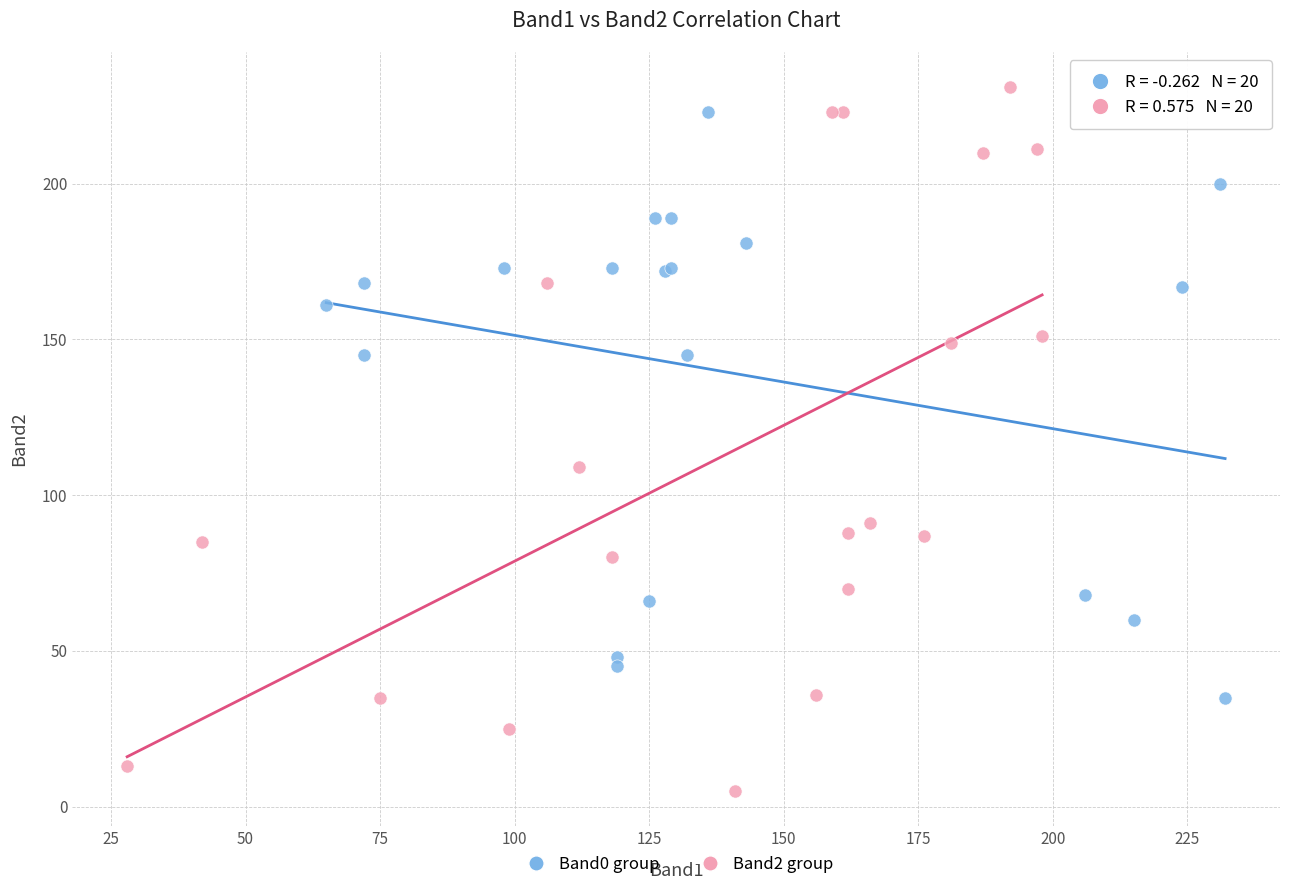

Which series contains the lowest Y value?

Band2 group